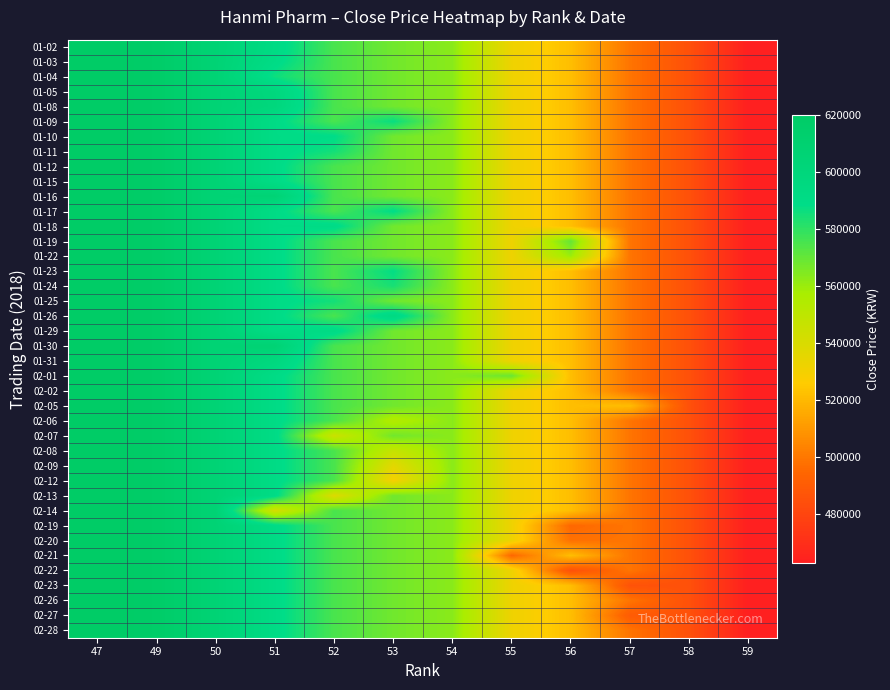

Count the number of data series in this chart.

40